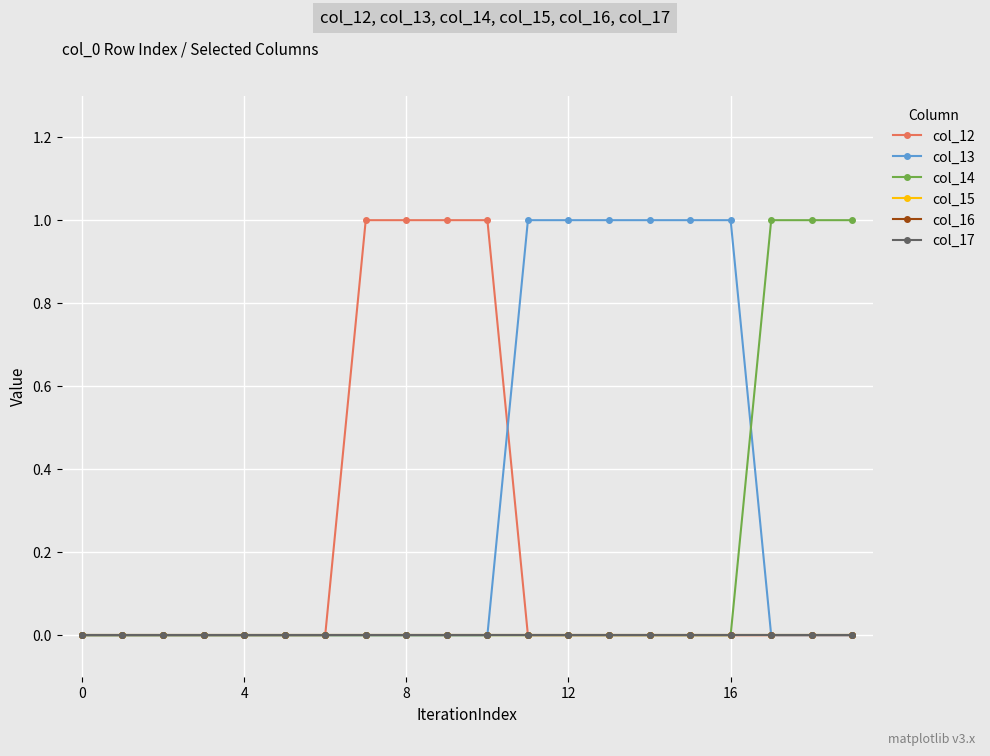

Does the chart have visible grid lines?

Yes